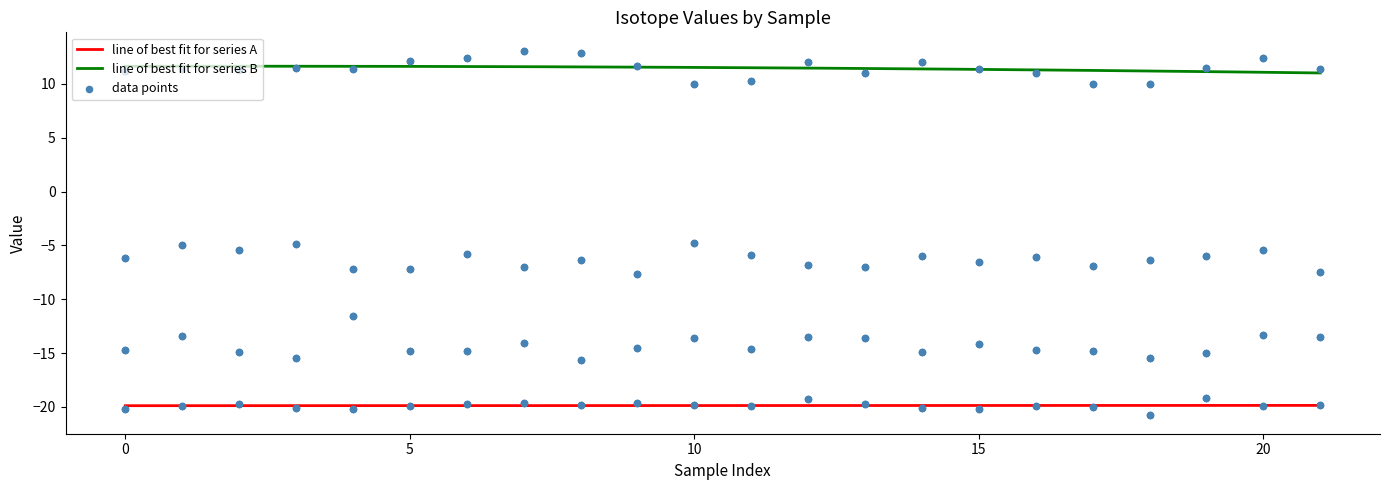

True or false: line of best fit for series B and line of best fit for series A intersect in this chart.

False